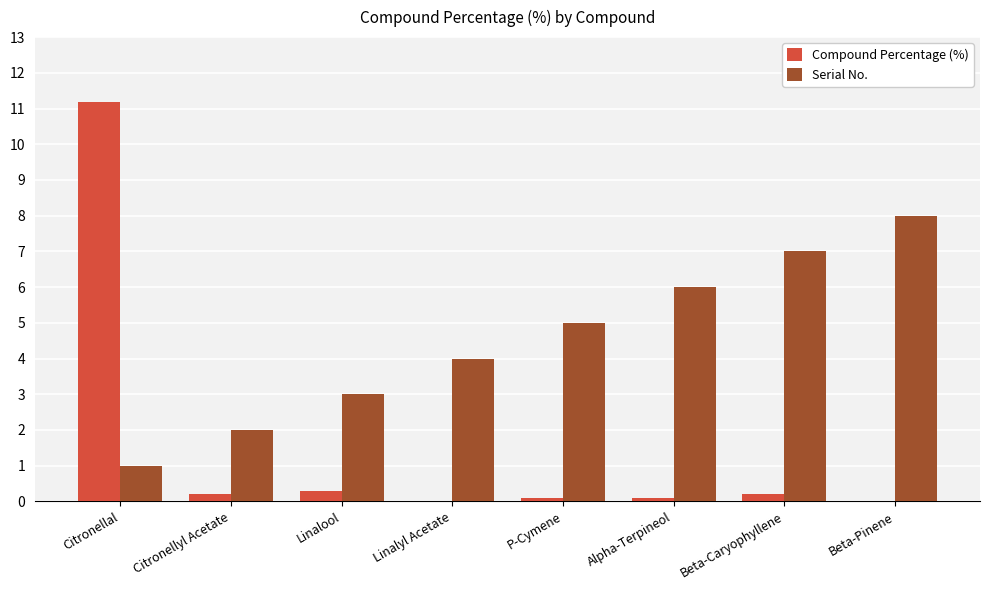

True or false: Serial No. has a value of 4.0 at Linalyl Acetate.

True